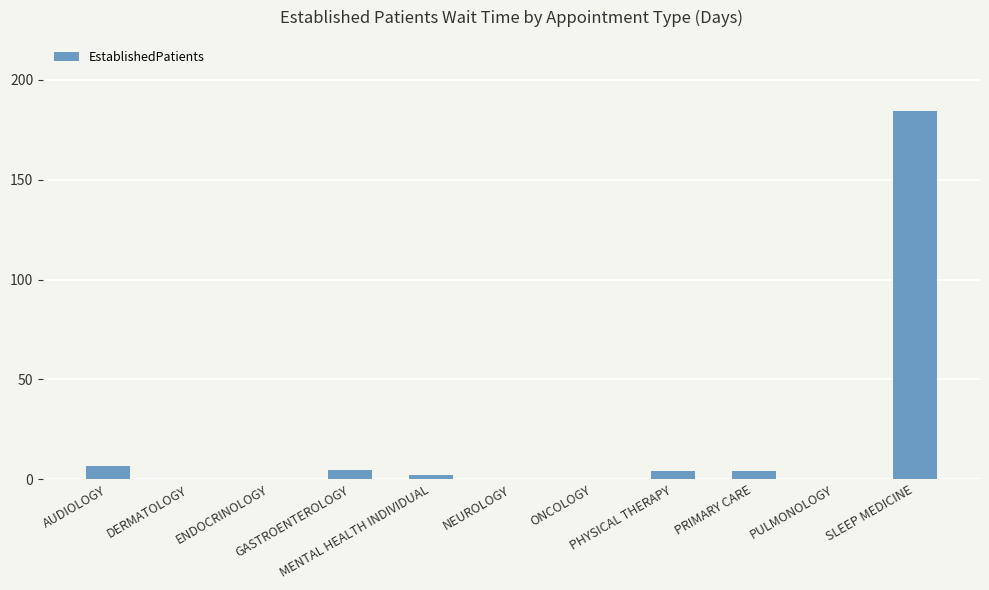

What is the maximum value shown in the chart?

184.5